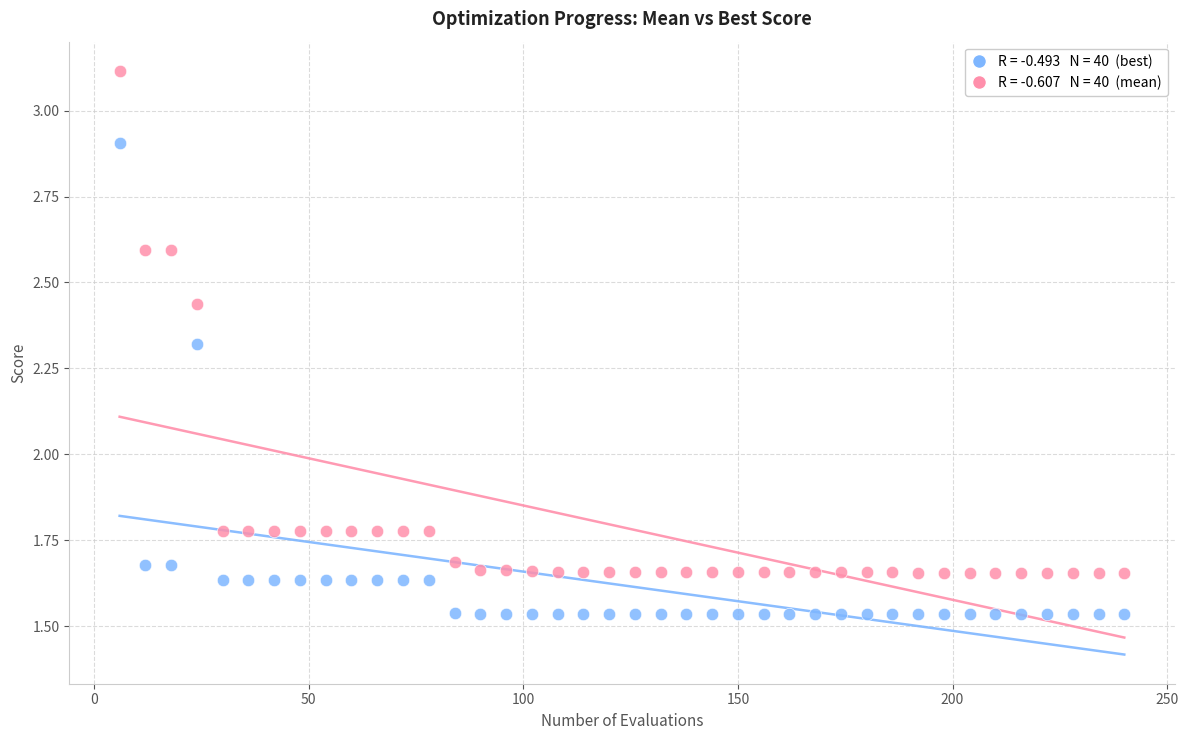

Across all data points, what is the range of X values (max minus min)?

234.0